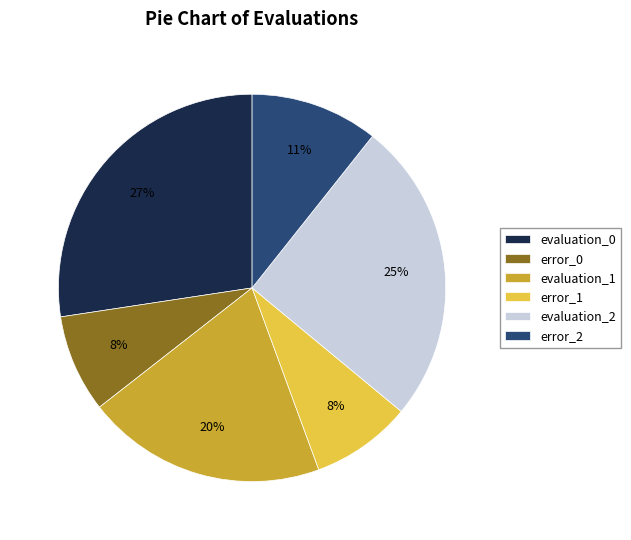

True or false: error_2 accounts for 11% of the total.

True